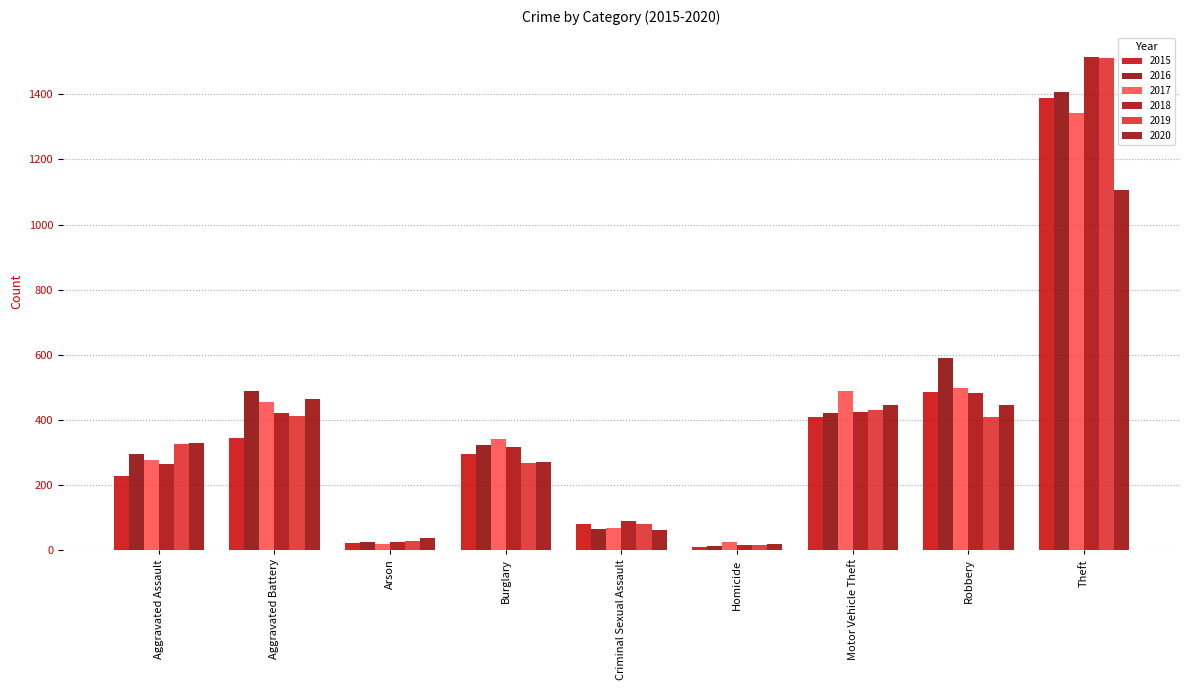

What is the label of the 3rd bar from the left?

Arson